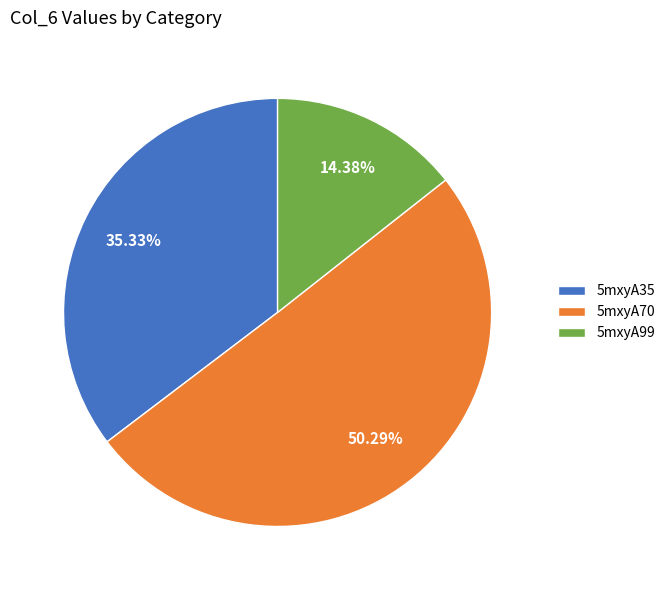

Do 5mxyA70 and 5mxyA99 together represent more than half of the pie?

Yes